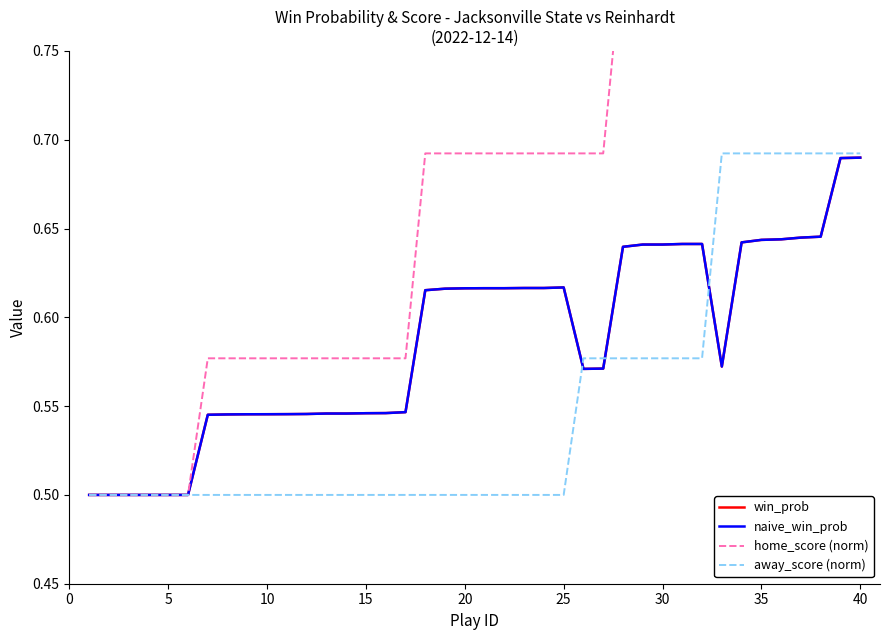

Is this an area chart (filled region under the line)?

No